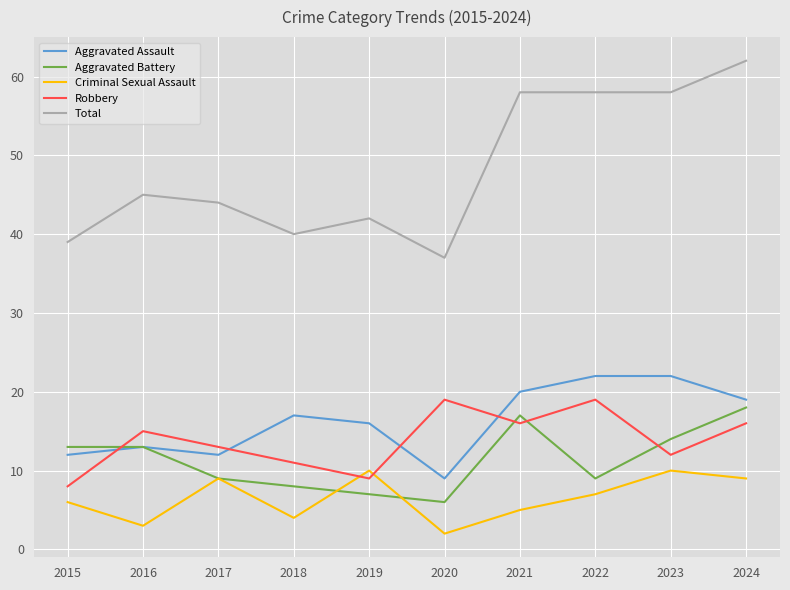

True or false: Total and Aggravated Battery intersect in this chart.

False